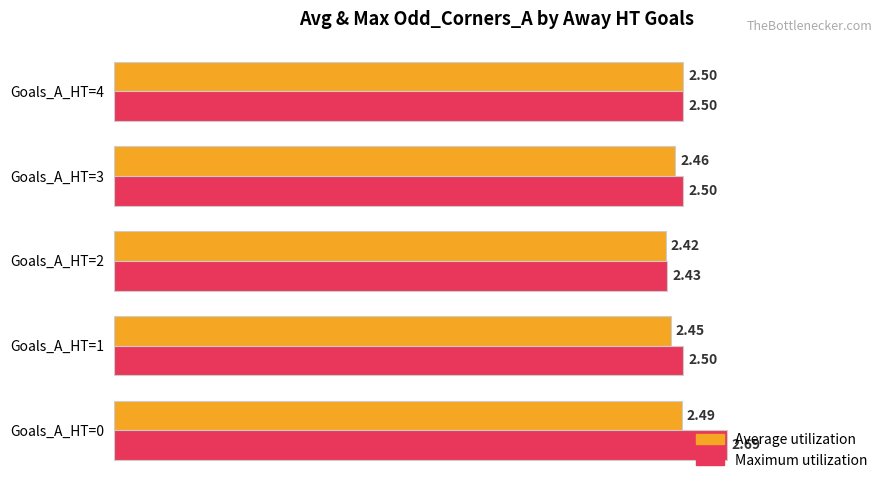

Which series has the largest range (max minus min)?

Maximum utilization